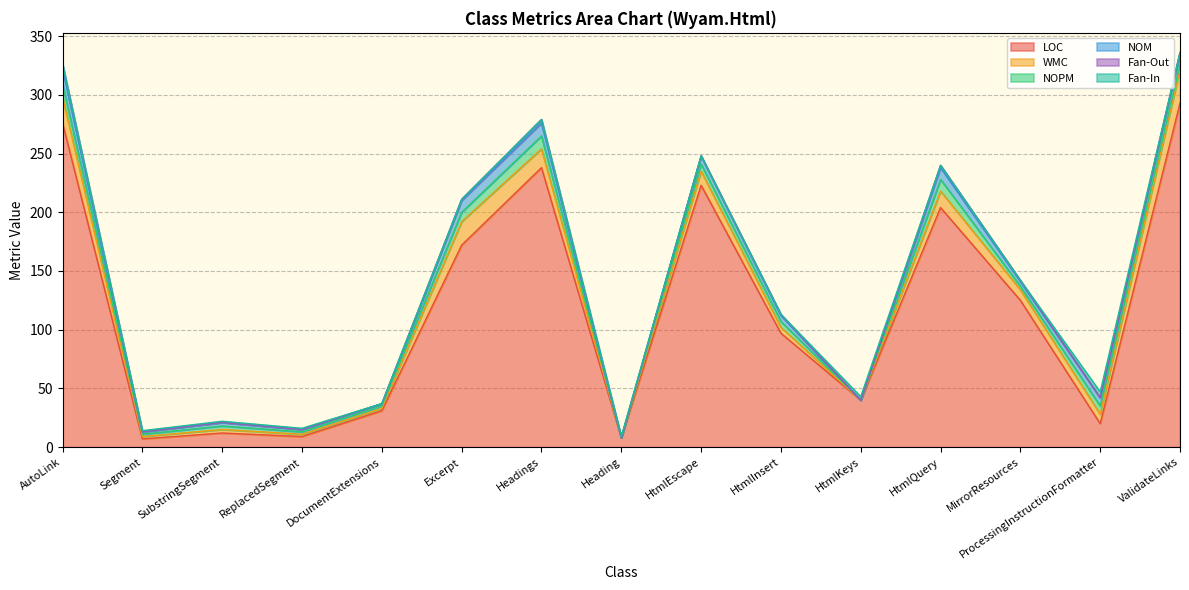

Is the value of NOM at AutoLink greater than the value of WMC at HtmlQuery?

No